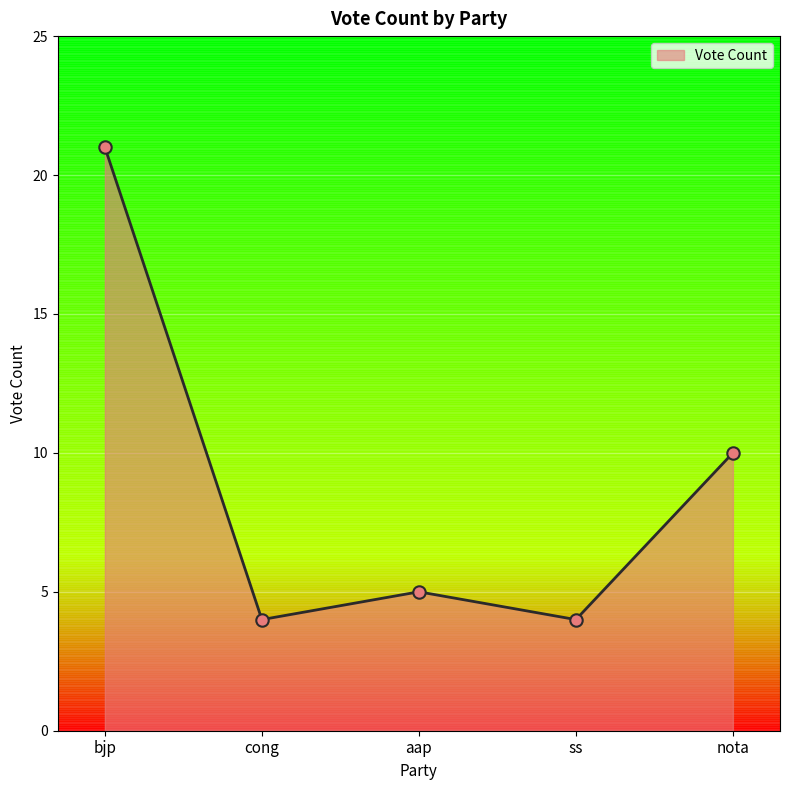

Approximately how many times larger is the value at nota compared to cong?

2.5